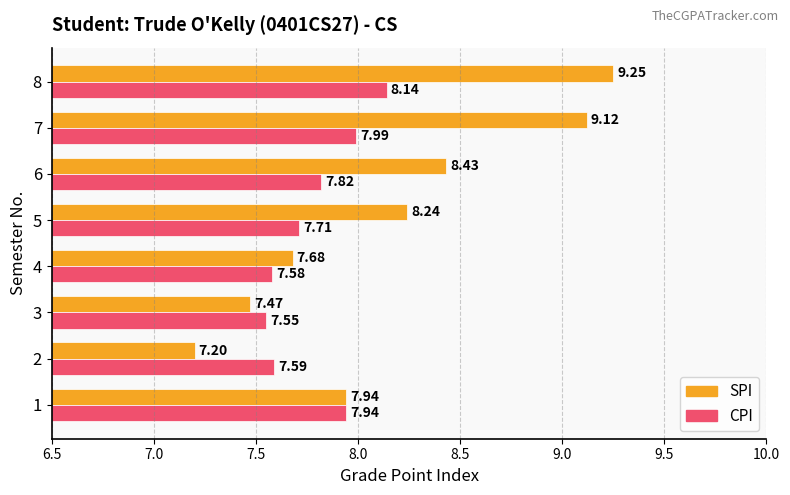

List the series in order of their peak value, lowest first.

CPI, SPI